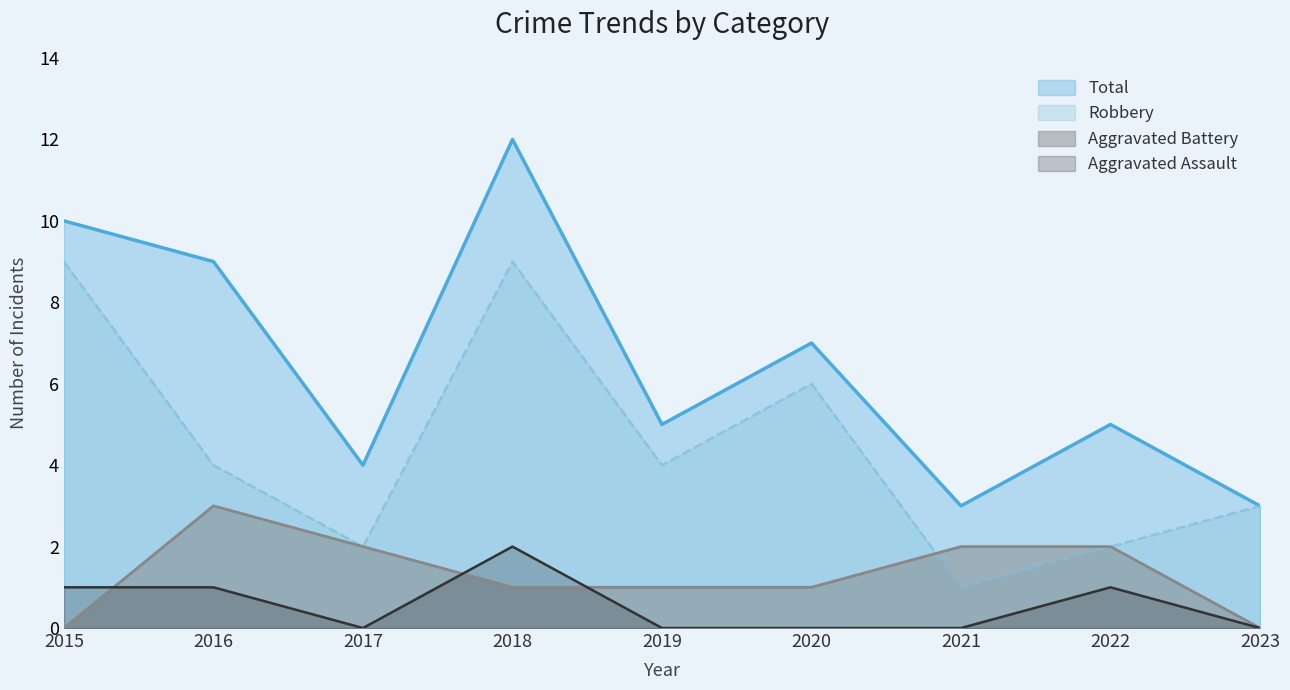

Does the chart display data point markers on the line(s)?

No